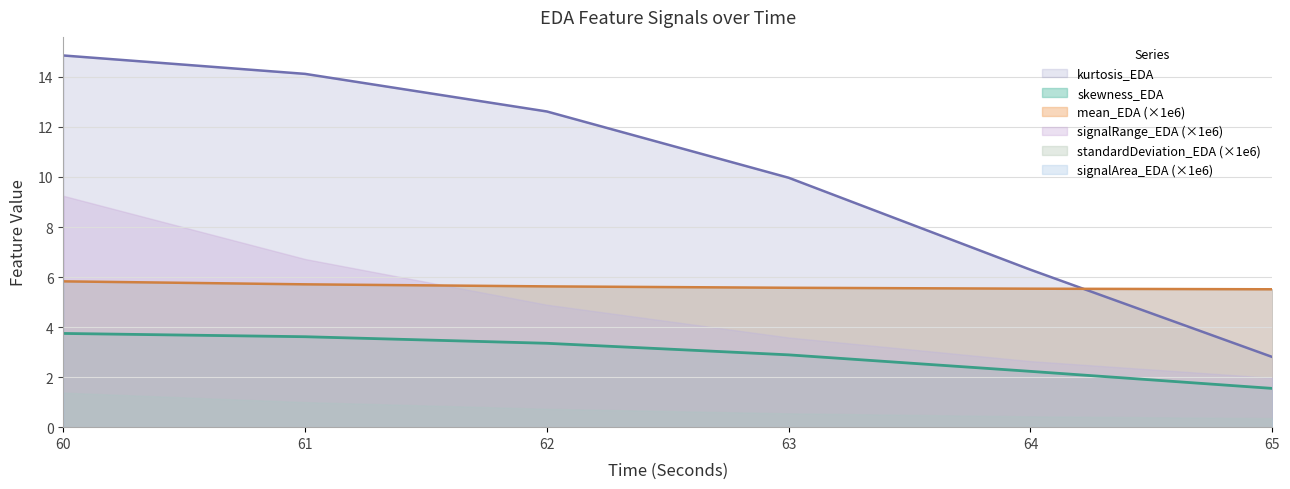

True or false: kurtosis_EDA has more than 2 interior local peaks.

False